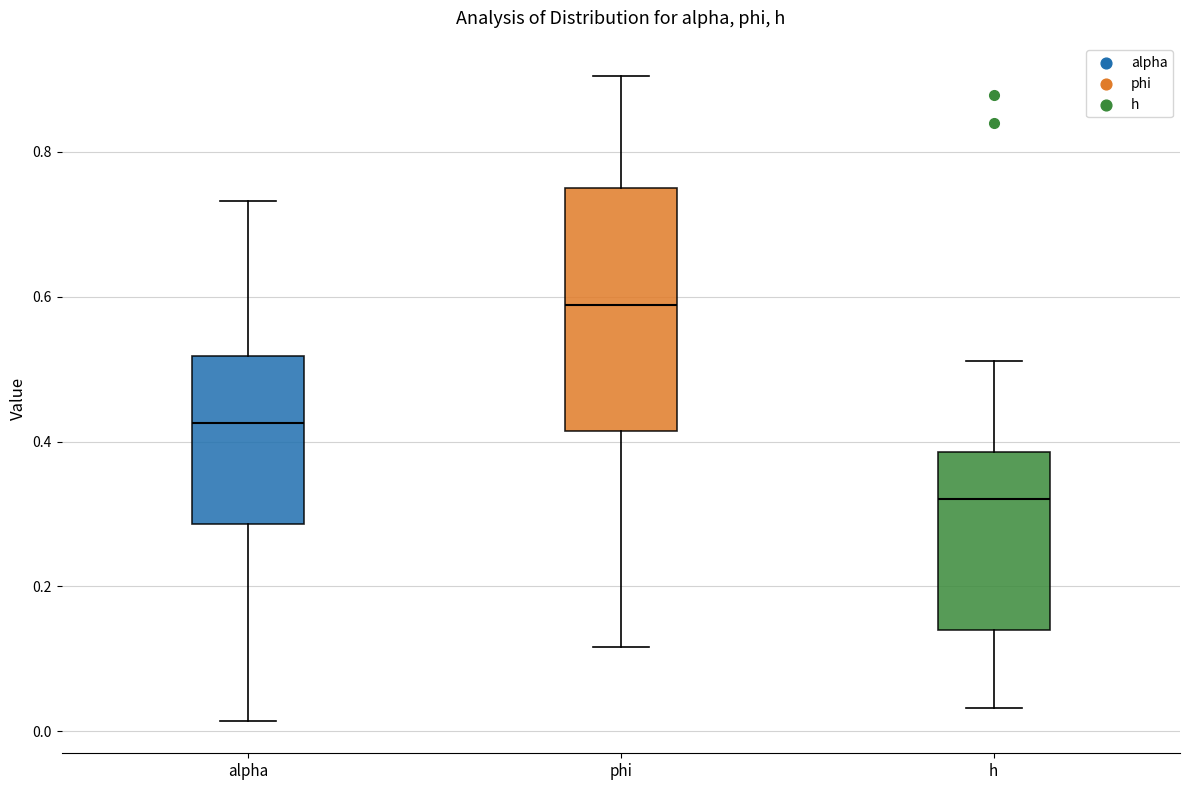

Comparing the boxes themselves (not the whiskers), which one is the tallest?

phi